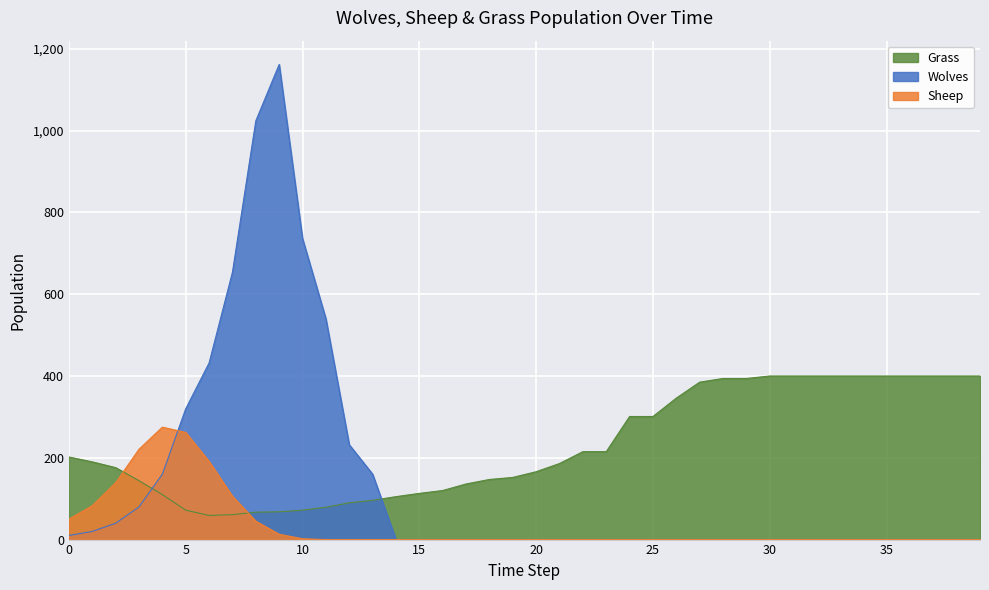

Between which two adjacent categories do Sheep and Wolves first intersect?

4 and 5